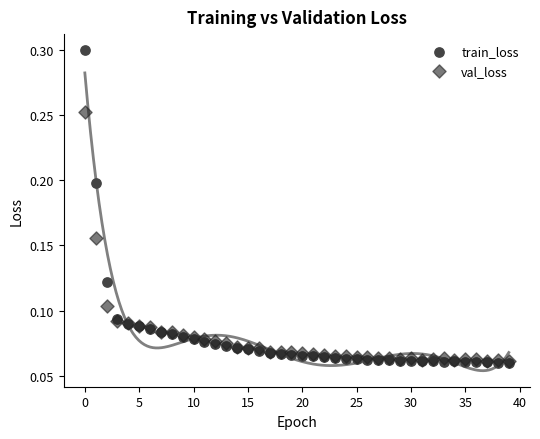

What are all the series names shown in the legend?

train_loss, val_loss